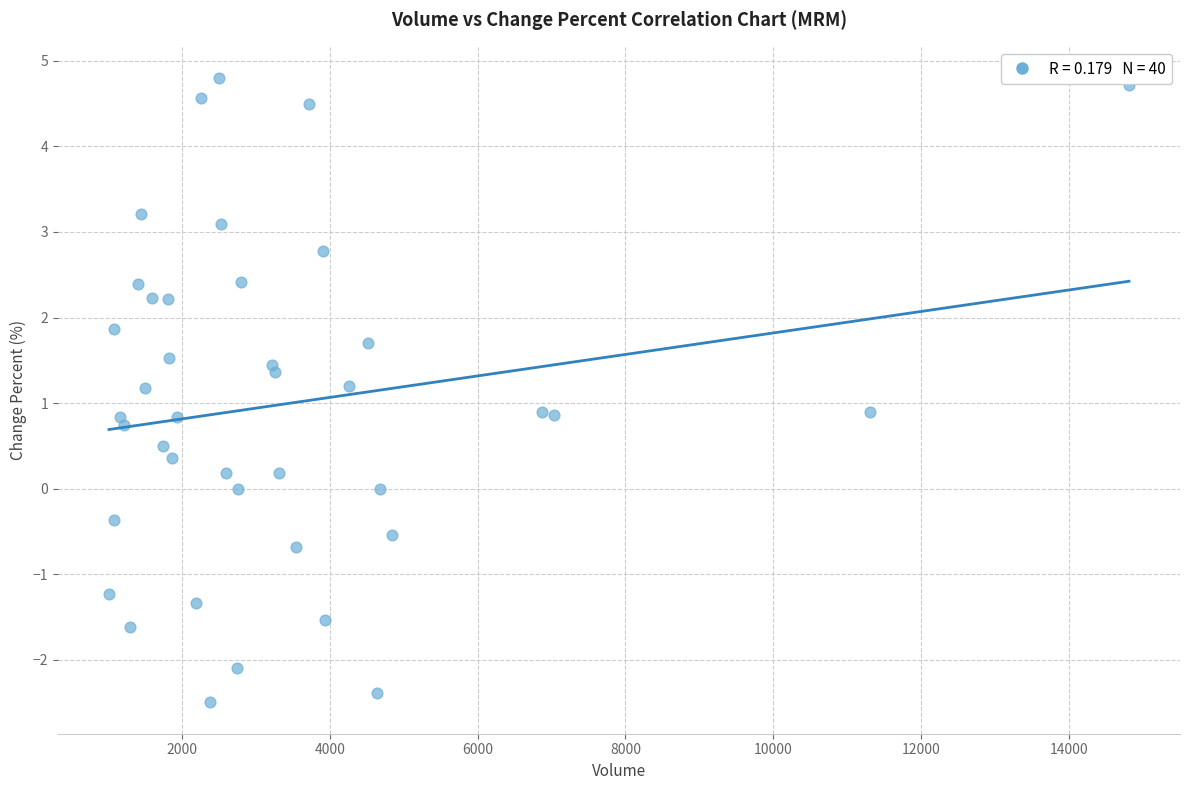

What is the range of Y values (max minus min)?

7.3